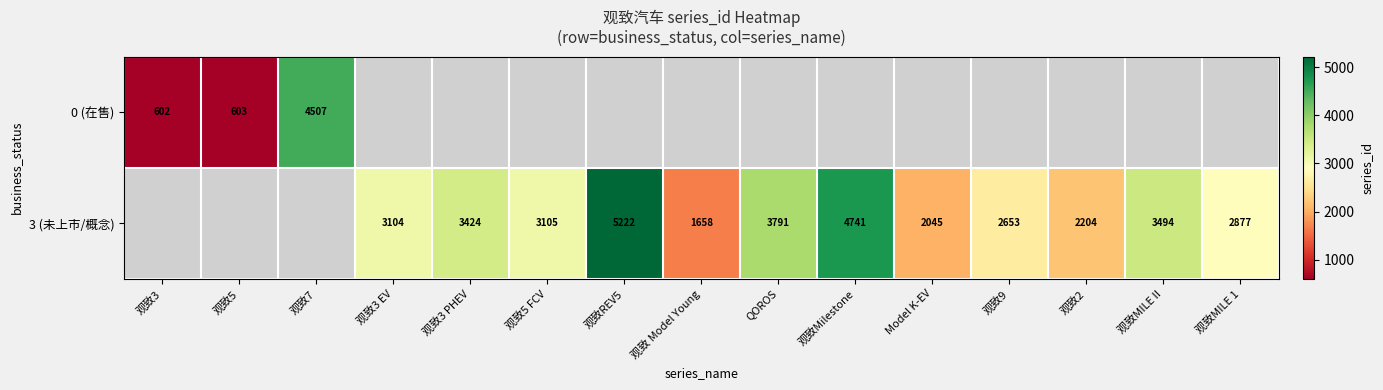

What is the maximum value shown in the chart?

5222.0